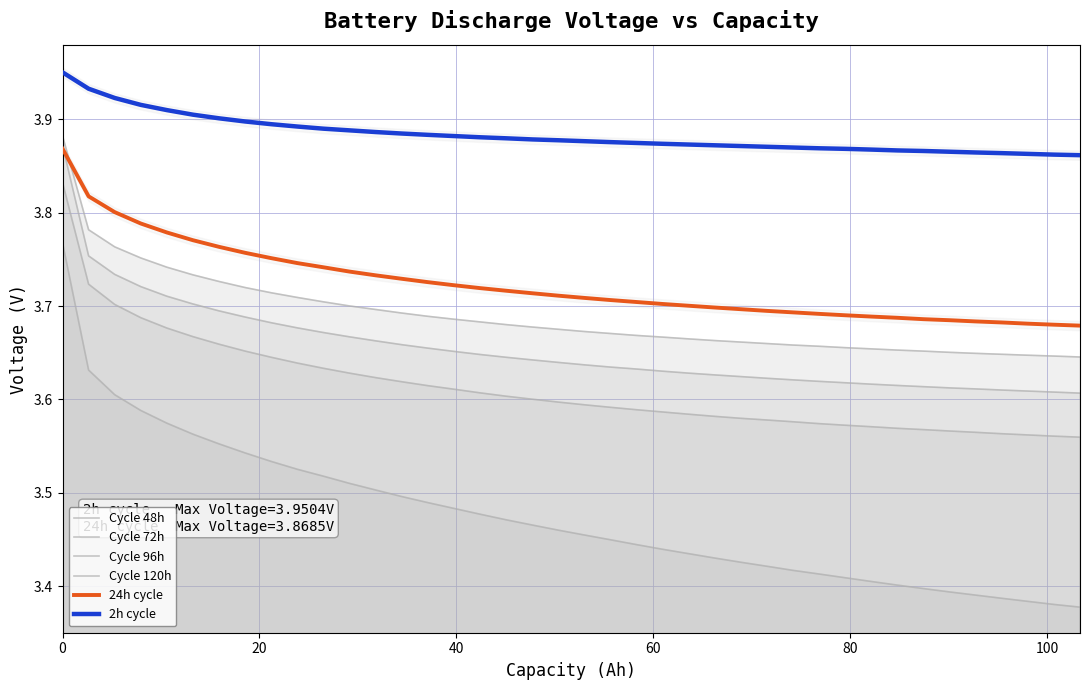

What are all the series names shown in the legend?

Cycle 48h, Cycle 72h, Cycle 96h, Cycle 120h, 24h cycle, 2h cycle